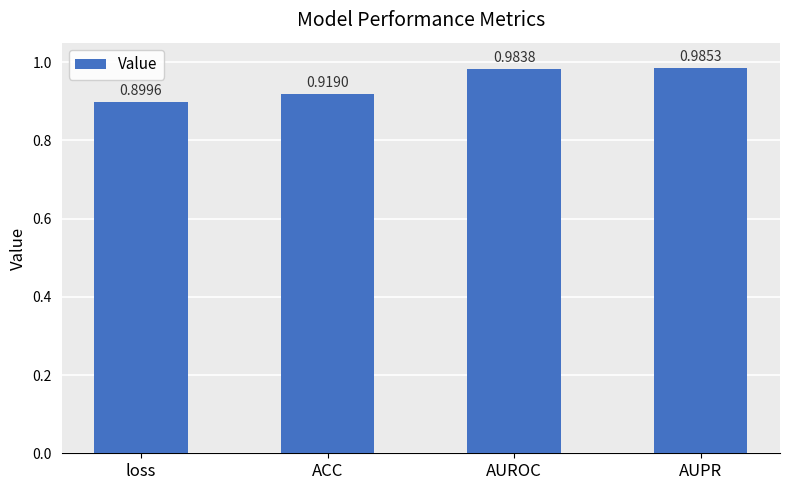

Which label corresponds to the largest value in the chart?

AUPR